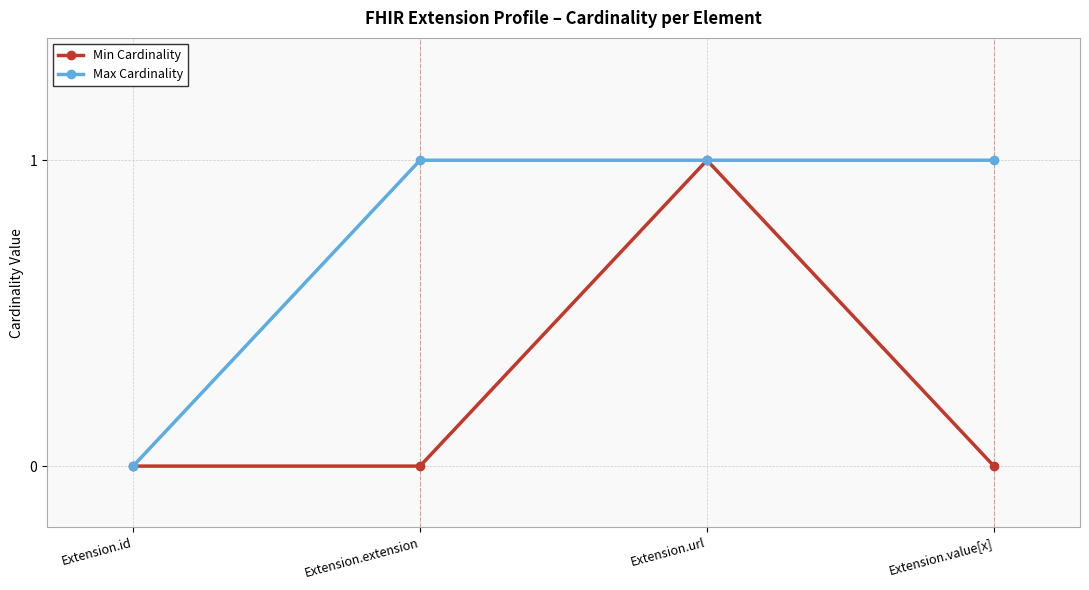

True or false: Min Cardinality has a value of 0 at Extension.value[x].

True